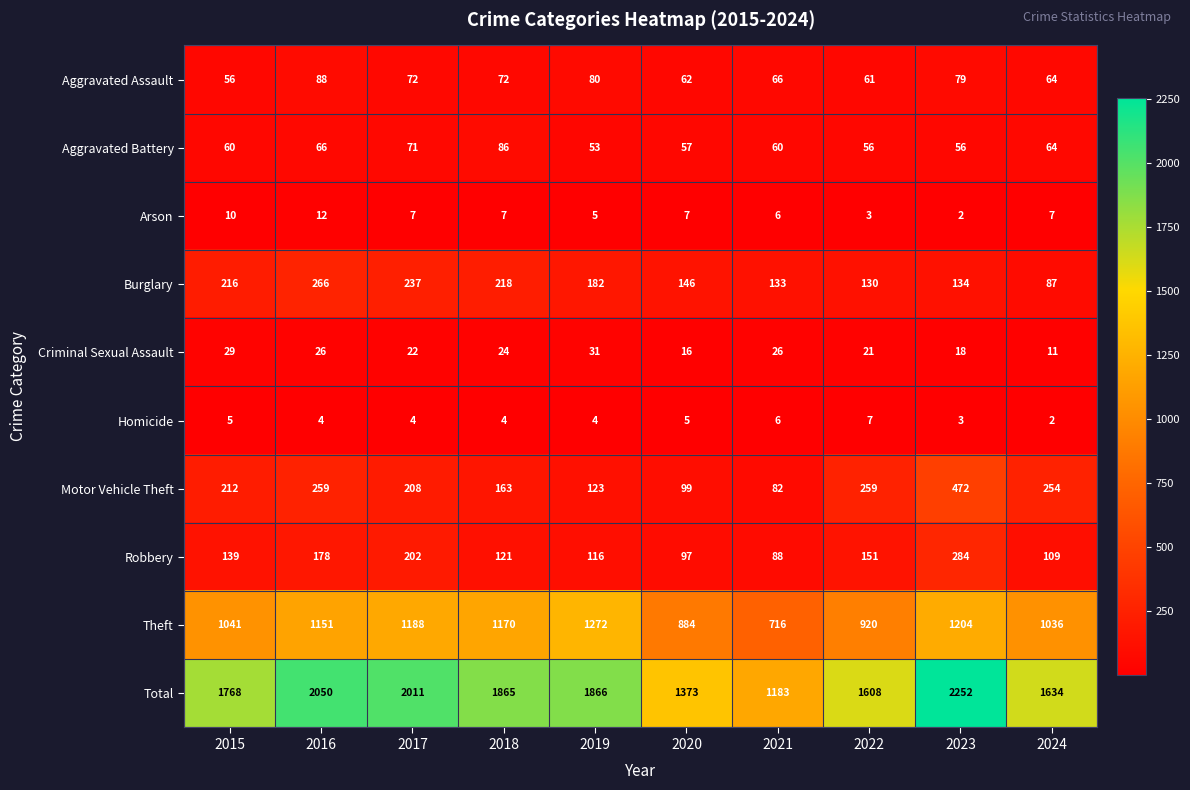

At 2018, list the series in order from largest to smallest.

Total, Theft, Burglary, Motor Vehicle Theft, Robbery, Aggravated Battery, Aggravated Assault, Criminal Sexual Assault, Arson, Homicide